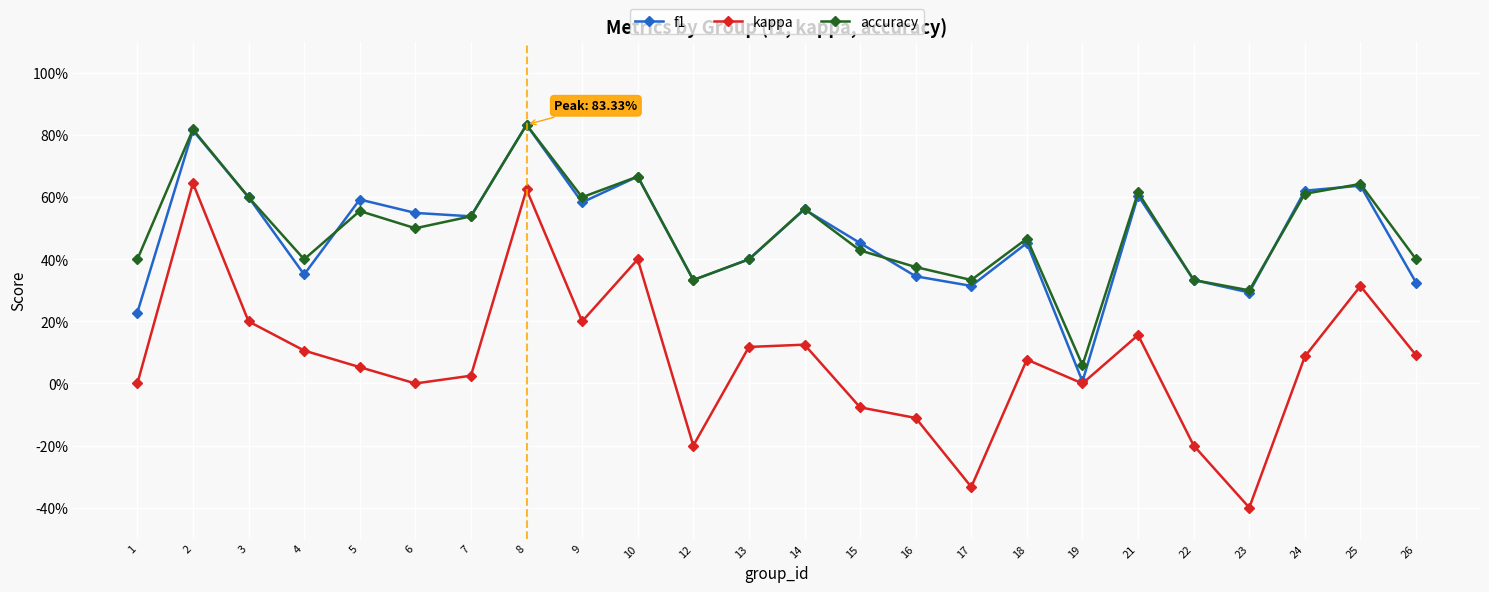

Which series has the largest range (max minus min)?

kappa